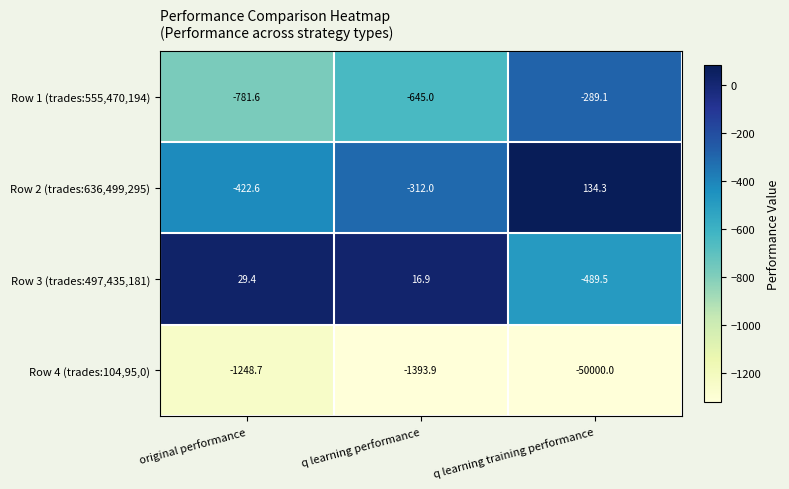

What is the spread (max minus min) of values at original performance?

1278.1